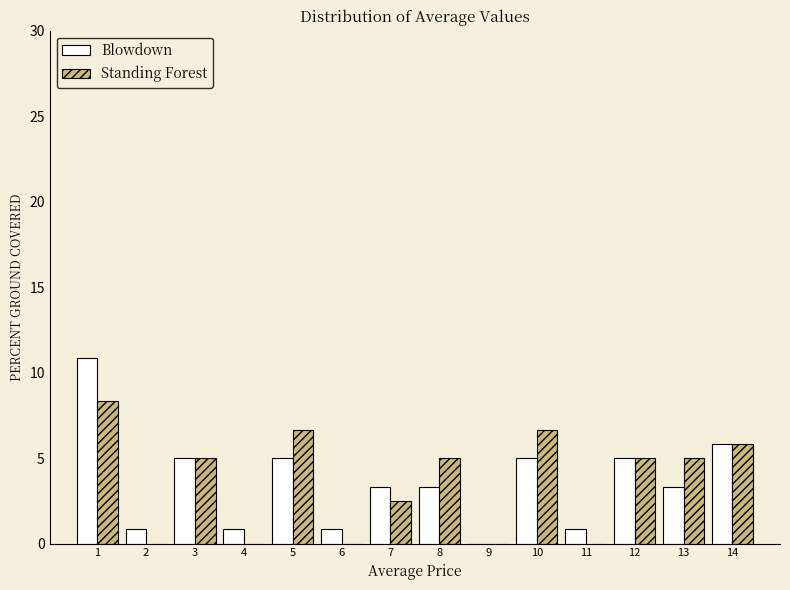

Reading left to right, what are all the values shown in this chart?

Blowdown: 1=10.8	2=0.8	3=5.0	4=0.8	5=5.0	6=0.8	7=3.3	8=3.3	9=0.0	10=5.0	11=0.8	12=5.0	13=3.3	14=5.8
Standing Forest: 1=8.3	2=0.0	3=5.0	4=0.0	5=6.7	6=0.0	7=2.5	8=5.0	9=0.0	10=6.7	11=0.0	12=5.0	13=5.0	14=5.8